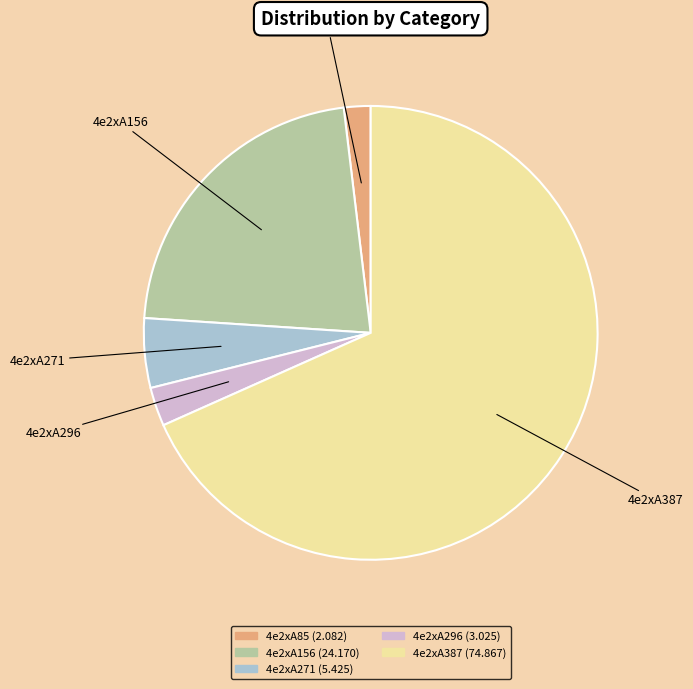

Which slice is the smallest?

4e2xA85